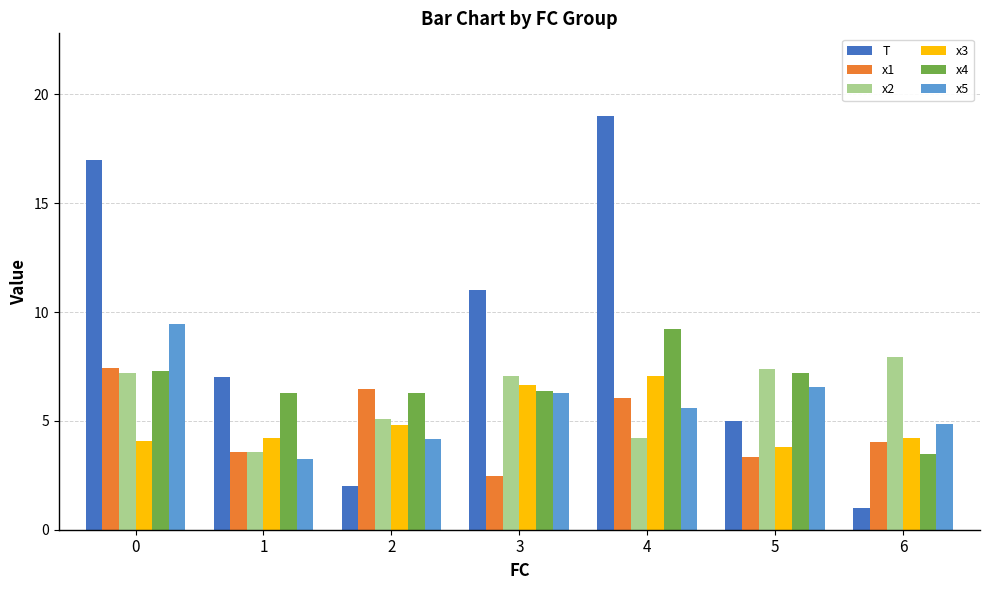

What is the average value of the x3 series?

5.0